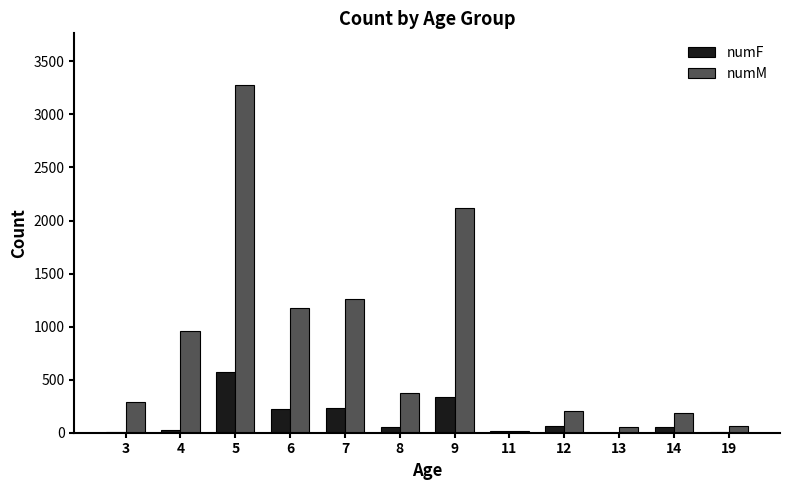

Is the value of numM at 12 greater than the value of numF at 13?

Yes